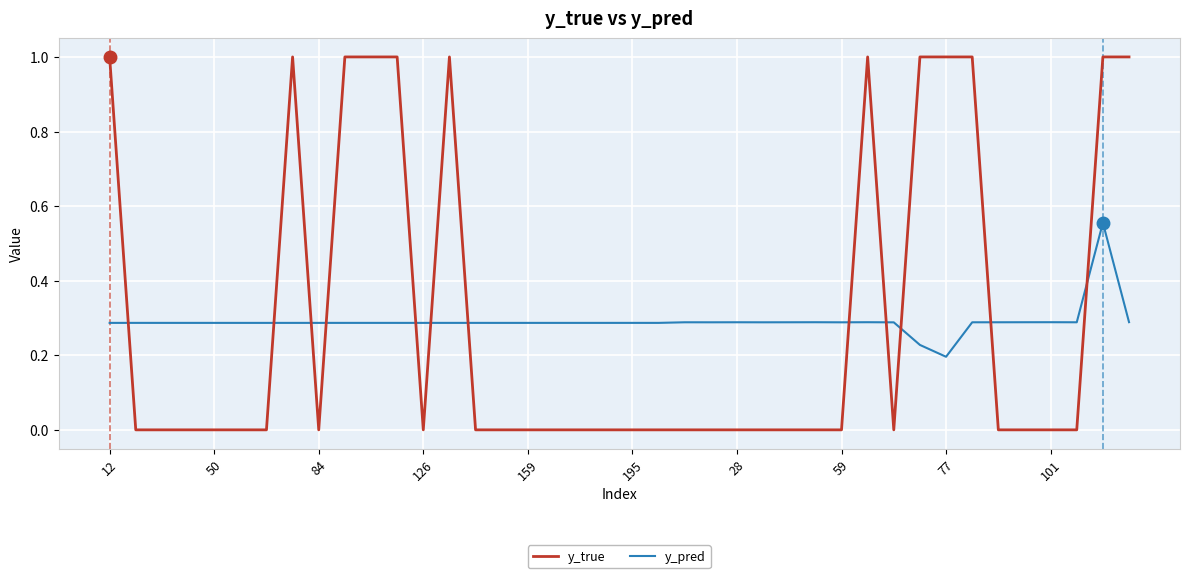

List the series in order of their peak value, highest first.

y_true, y_pred